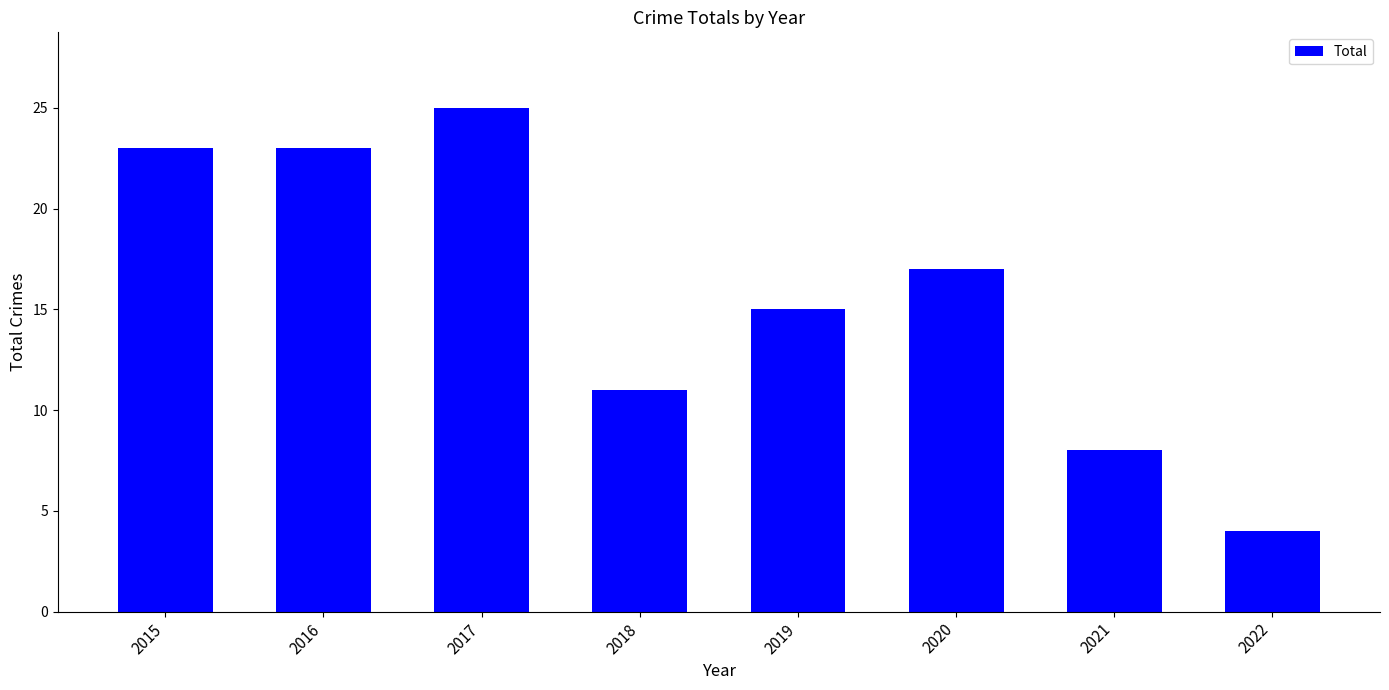

Reading right to left, transcribe all the data shown in this chart.

2022=4	2021=8	2020=17	2019=15	2018=11	2017=25	2016=23	2015=23